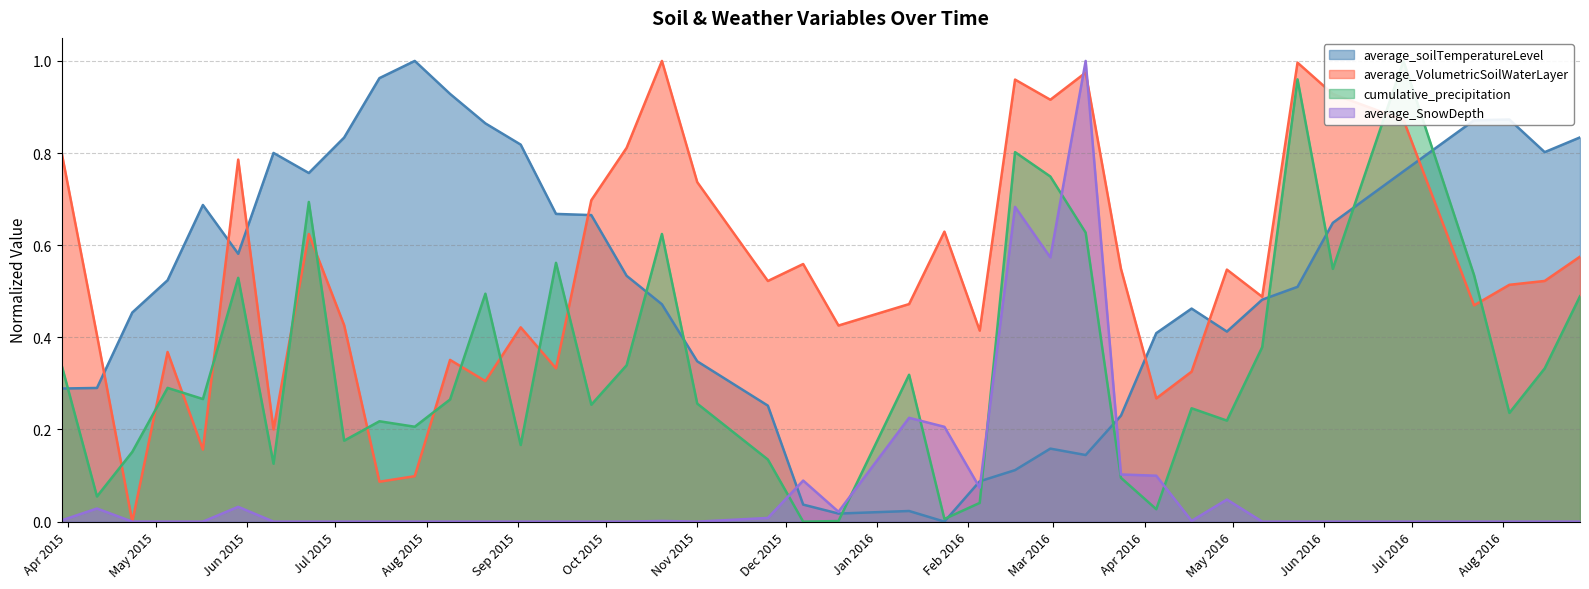

What is the difference between the maximum and minimum values in the average_VolumetricSoilWaterLayer series?

1.0